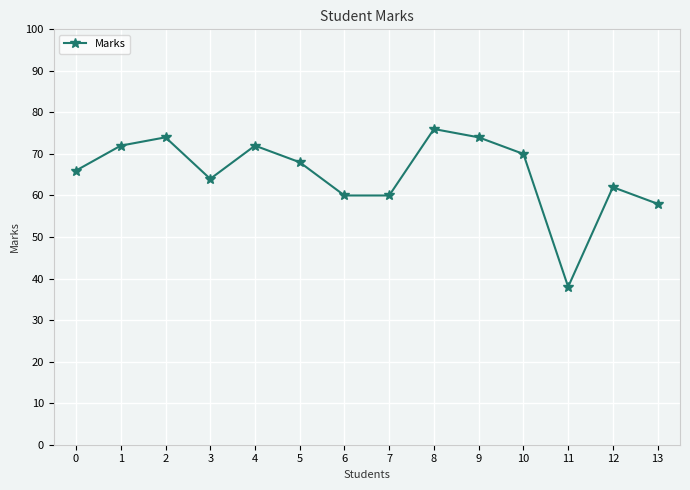

Reading left to right, list all the values displayed in this chart.

66	72	74	64	72	68	60	60	76	74	70	38	62	58